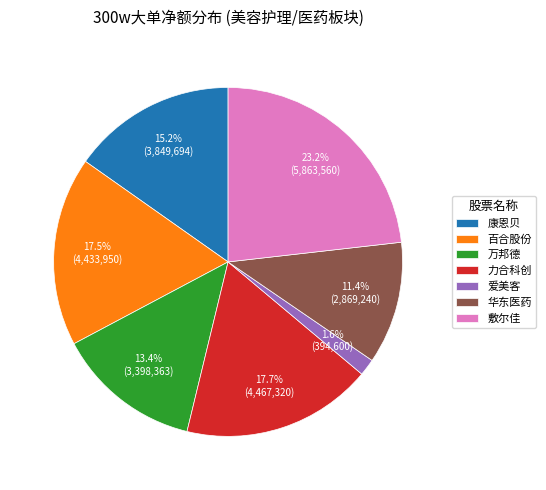

How many slices are in this pie chart?

7